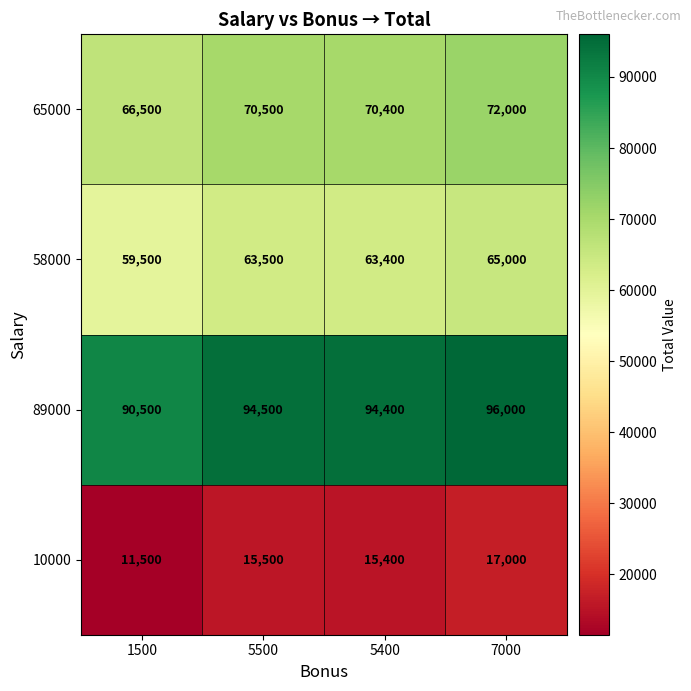

Rank the series by their maximum value, from lowest to highest.

10000, 58000, 65000, 89000